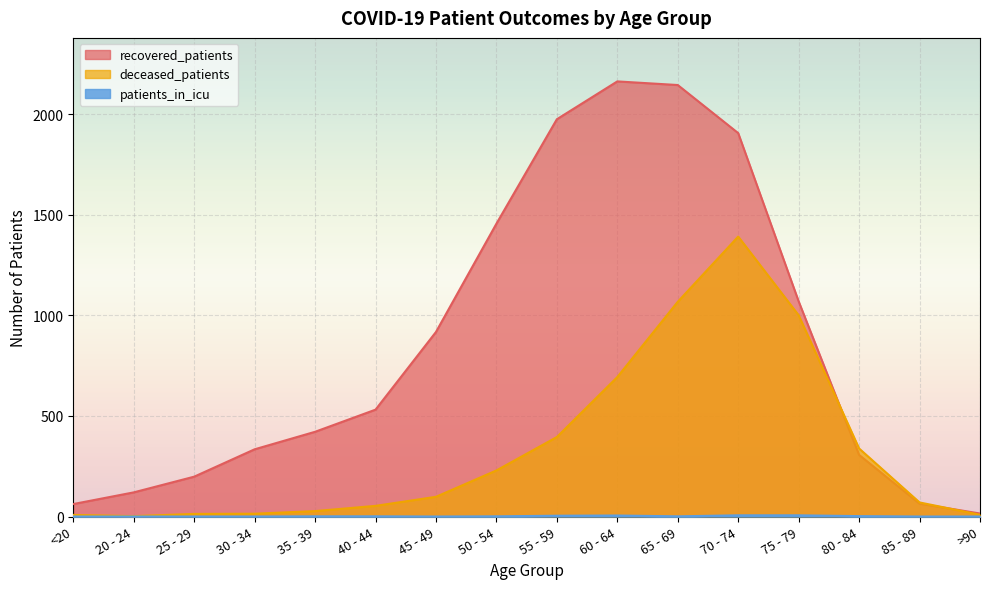

In patients_in_icu, how many points are lower than both neighbors (excluding endpoints)?

2